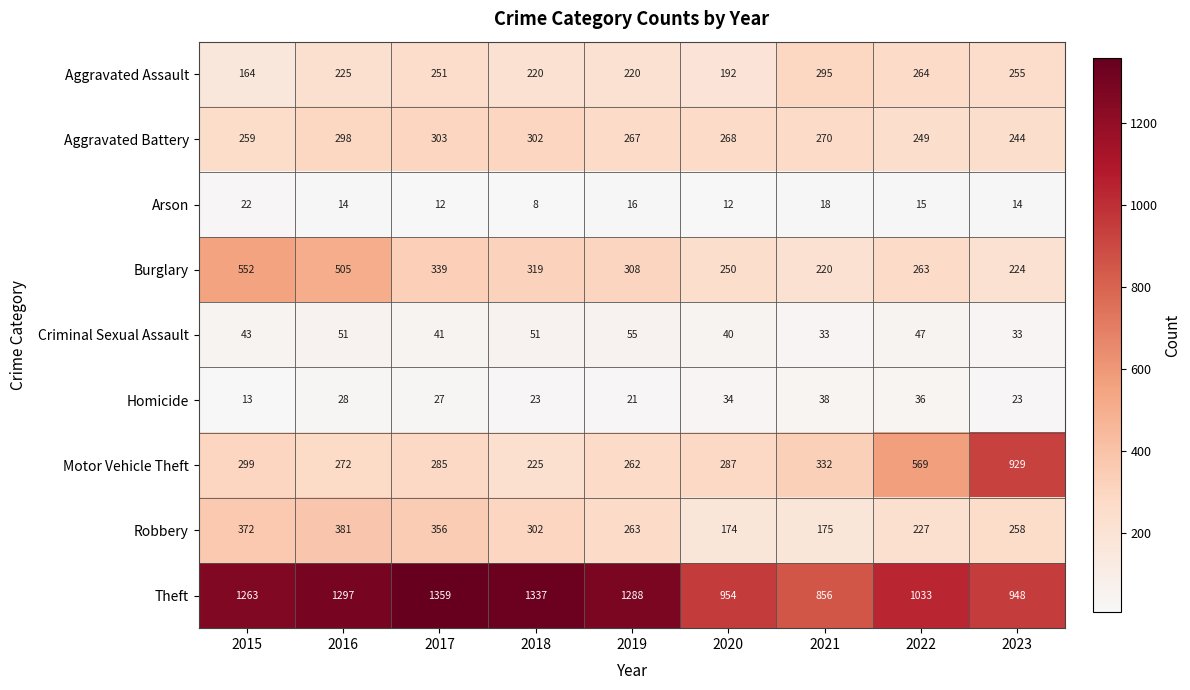

At which category does the chart reach its minimum across all series?

2018